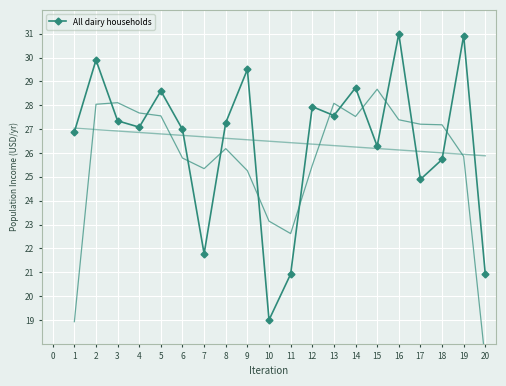

At which category does All dairy households reach its first local peak?

2